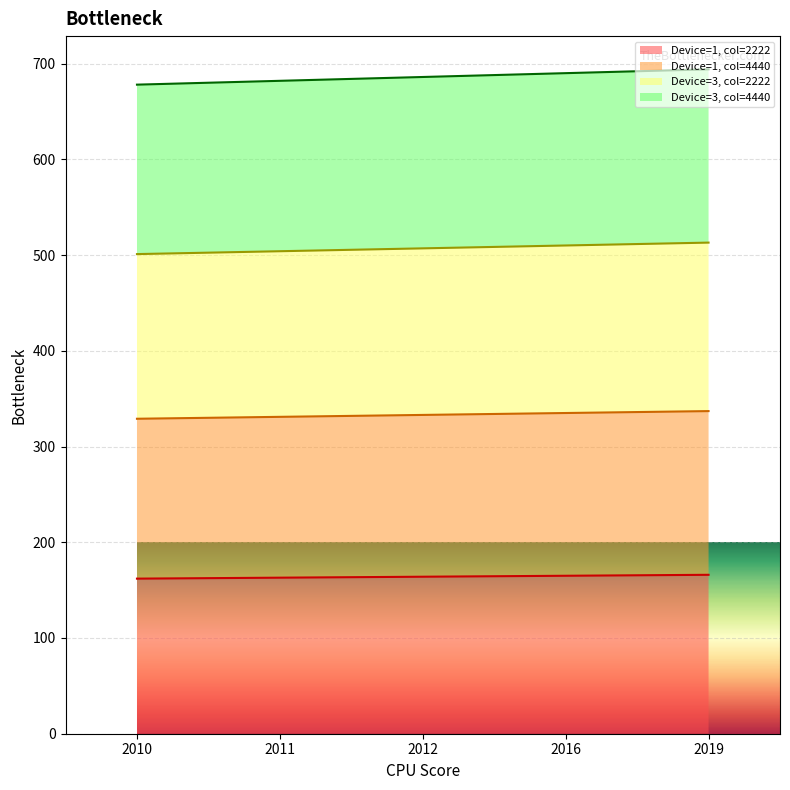

Read the Device=3, col=4440 value at 2010, to the nearest 10.

680